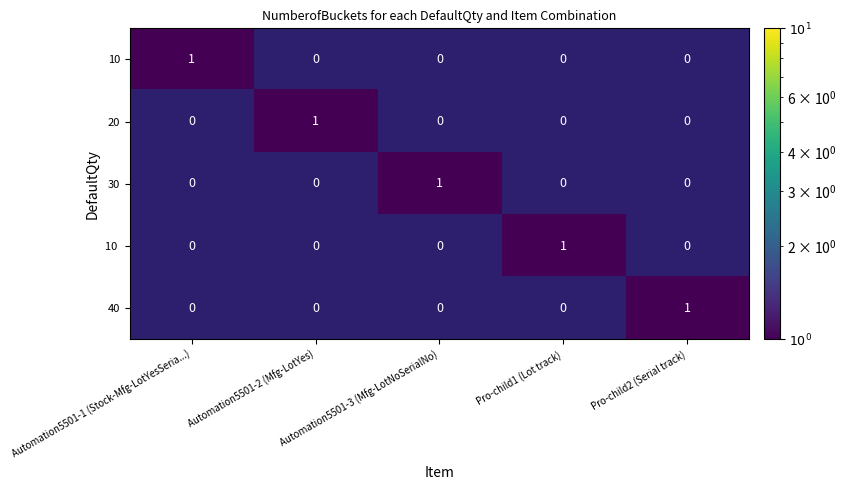

The 40 series shows 1 at Automation5501-1 (Stock-Mfg-LotYesSeria...). True or false?

False